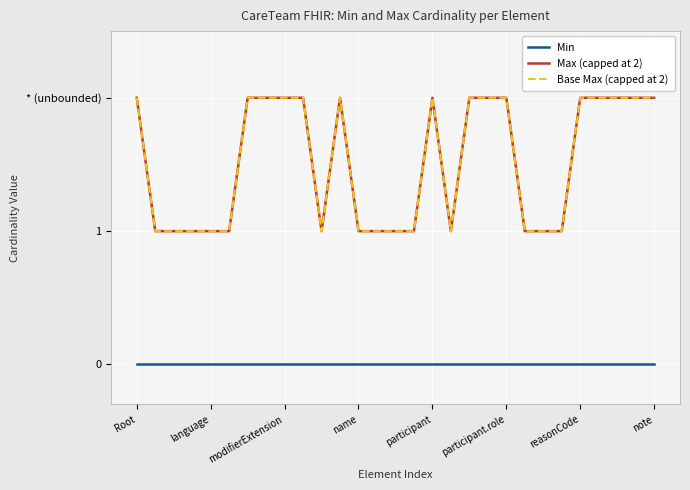

Which category has the highest value in the Max (capped at 2) series?

Root